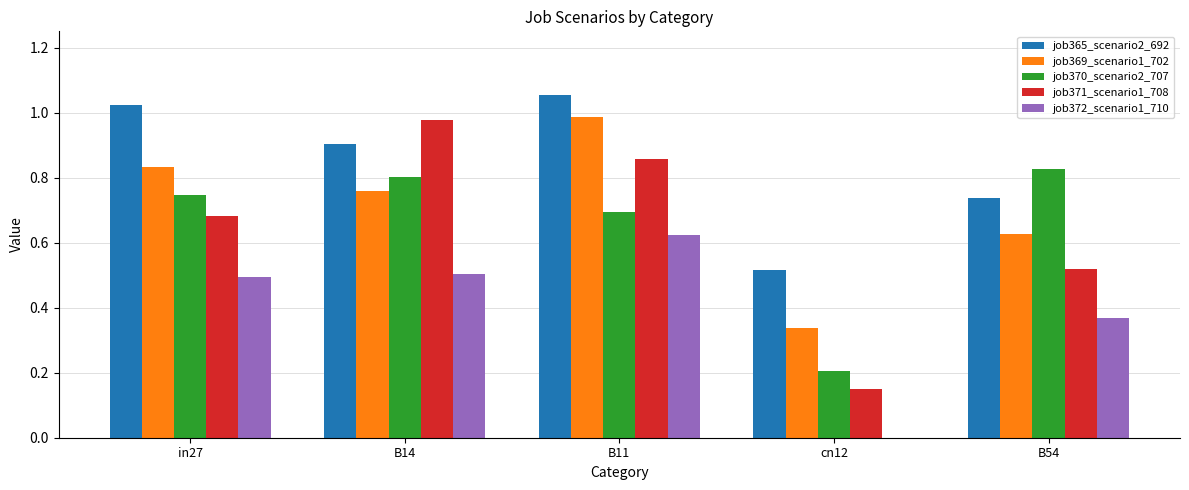

What are all the series names shown in the legend?

job365_scenario2_692, job369_scenario1_702, job370_scenario2_707, job371_scenario1_708, job372_scenario1_710